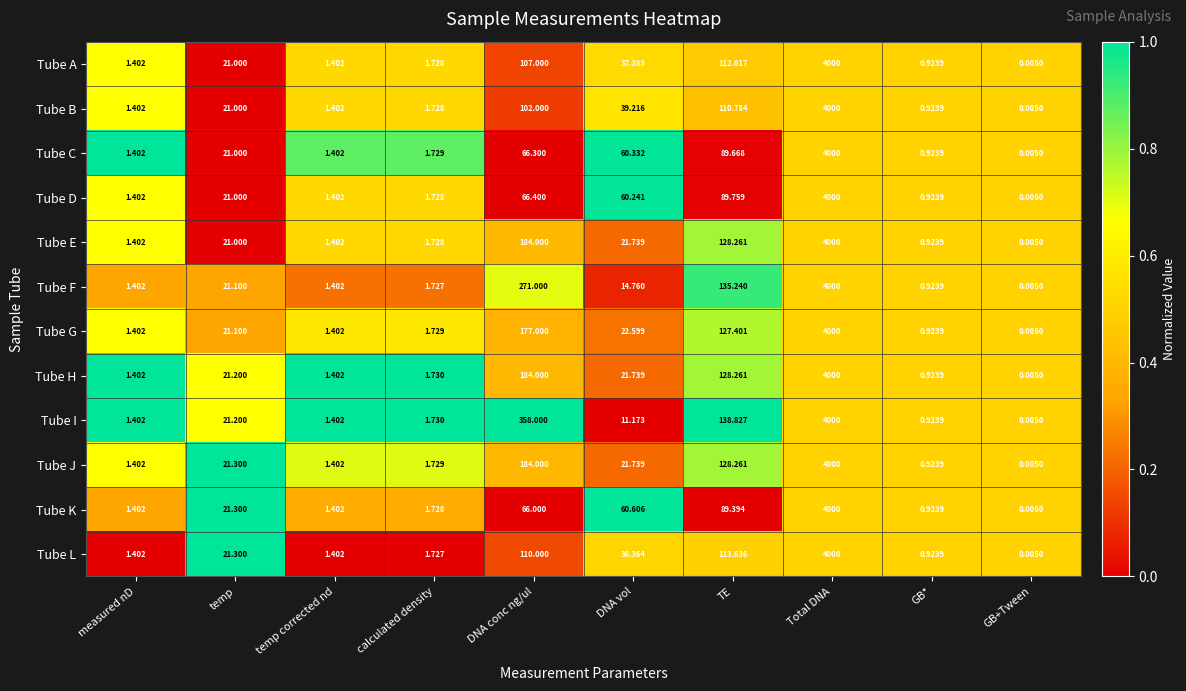

How many categories are shown in the chart?

10